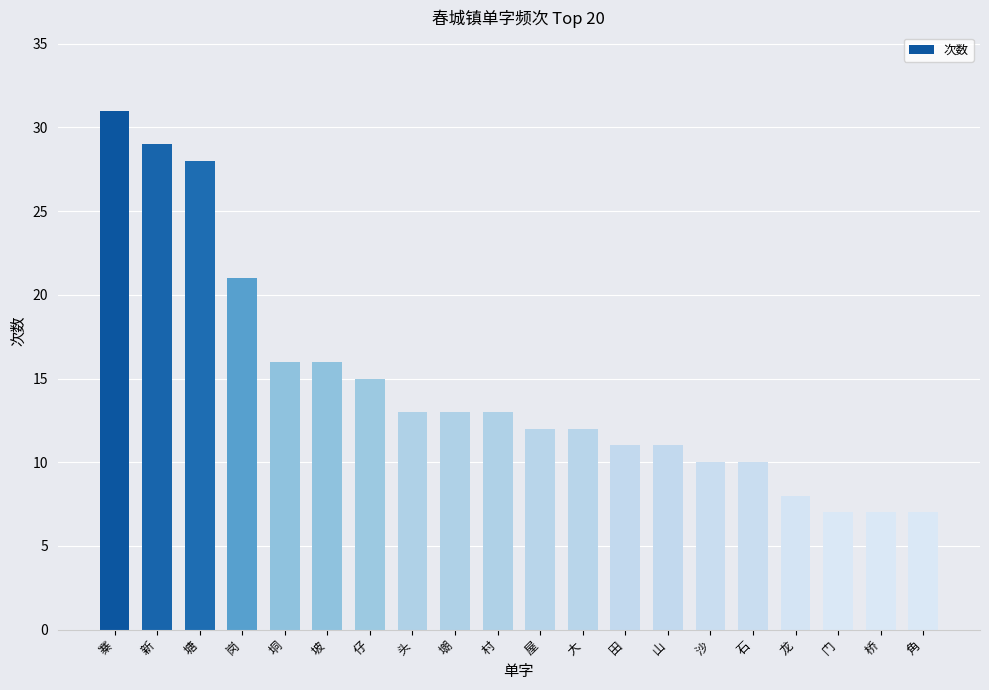

What is the smallest value displayed?

7